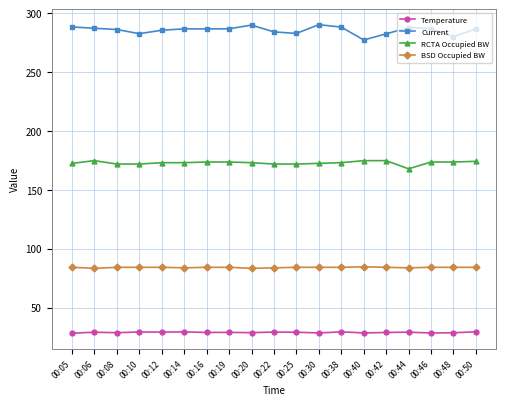

Rank the series by their average value, from lowest to highest.

Temperature, BSD Occupied BW, RCTA Occupied BW, Current